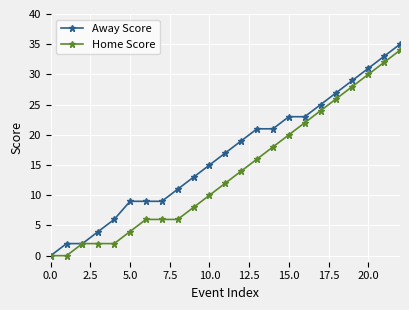

What are all the series names shown in the legend?

Away Score, Home Score